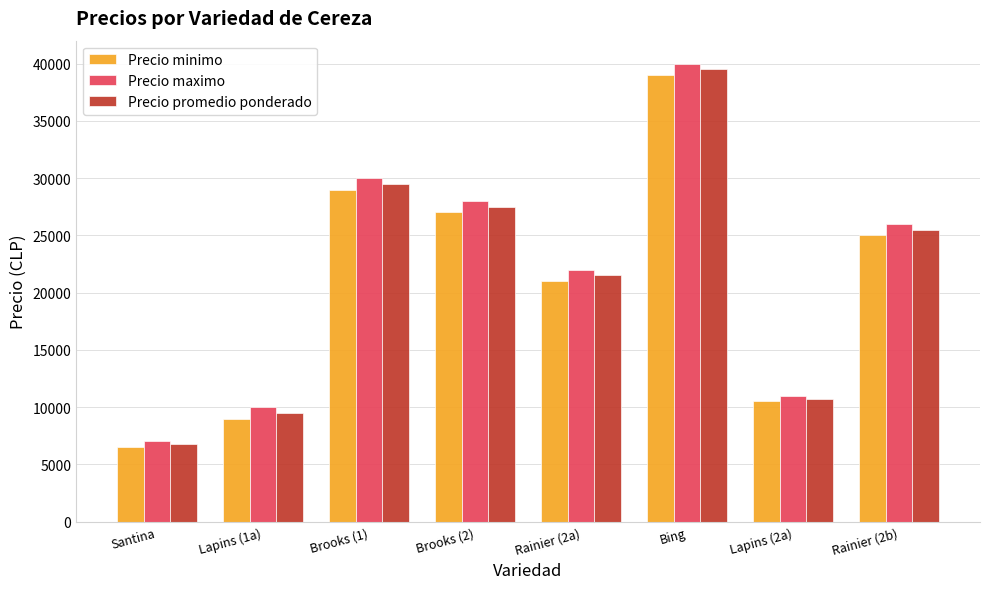

Which series has the largest total across all categories?

Precio maximo